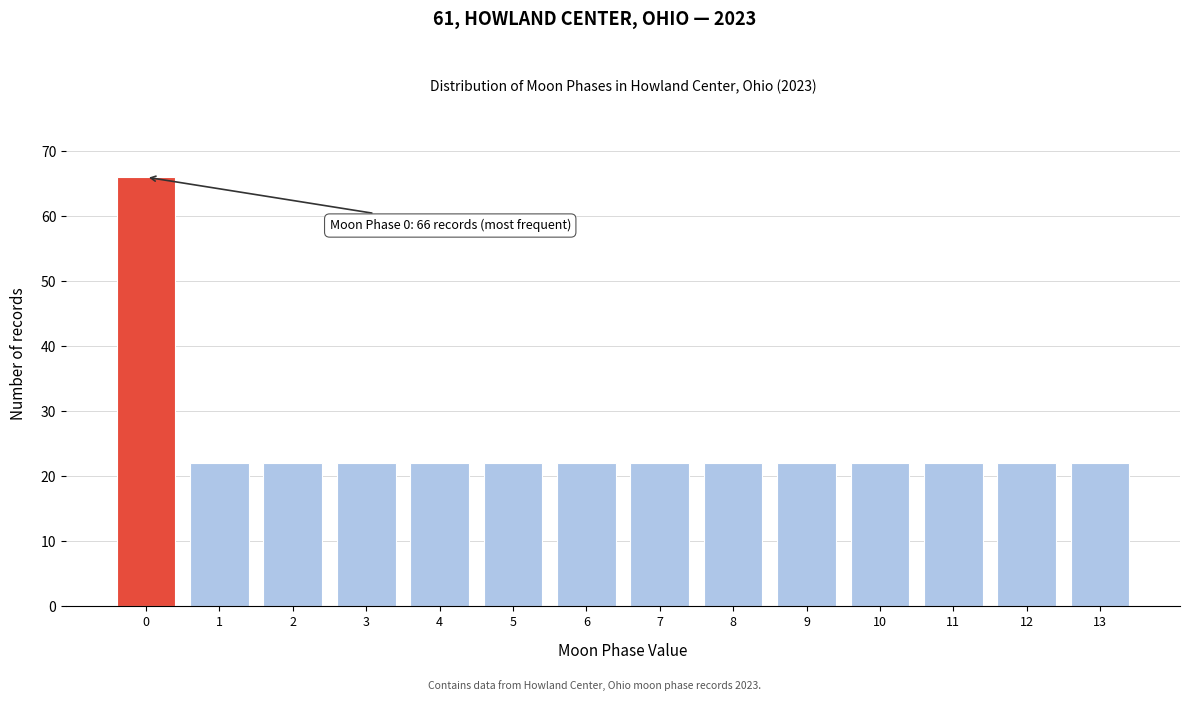

Reading left to right, what are all the values shown in this chart?

0=66	1=22	2=22	3=22	4=22	5=22	6=22	7=22	8=22	9=22	10=22	11=22	12=22	13=22